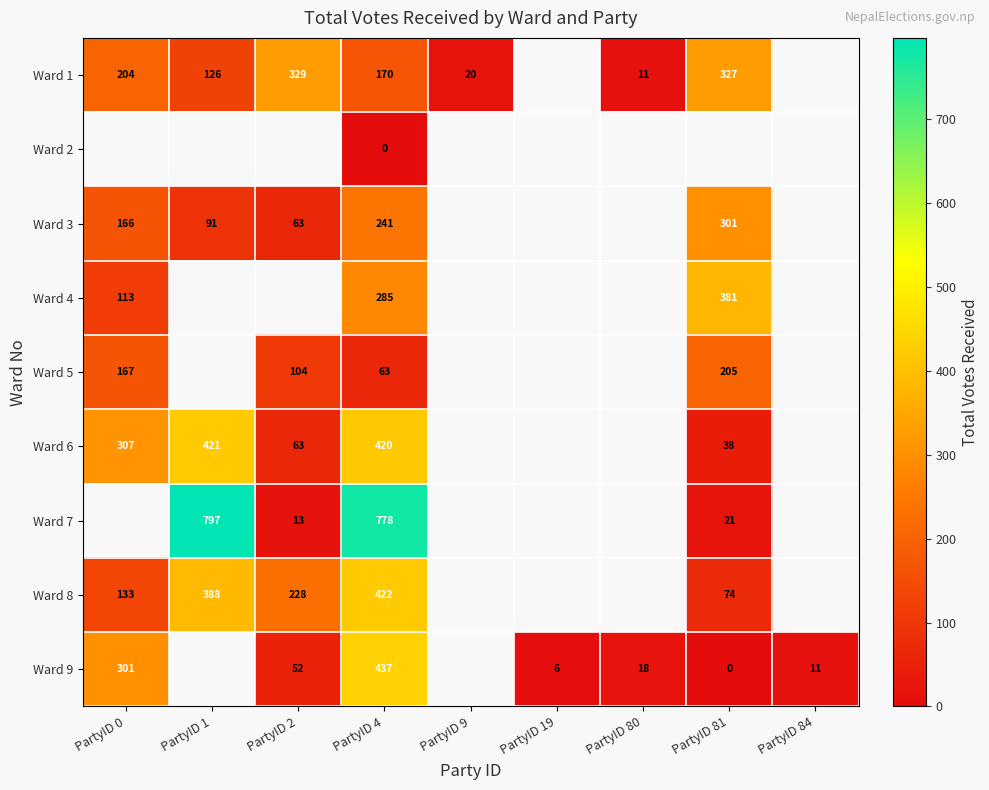

At PartyID 4, list the series in order from largest to smallest.

Ward 7, Ward 9, Ward 8, Ward 6, Ward 4, Ward 3, Ward 1, Ward 5, Ward 2